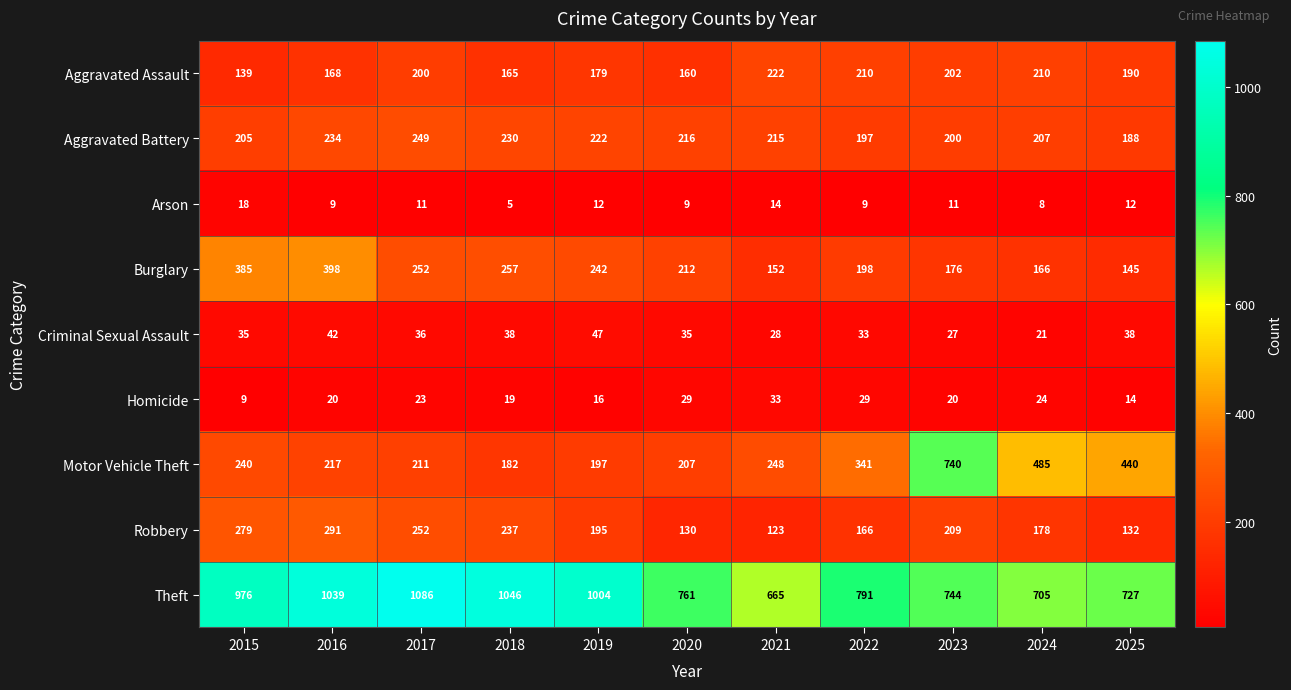

Which category has the highest value across all series?

2017